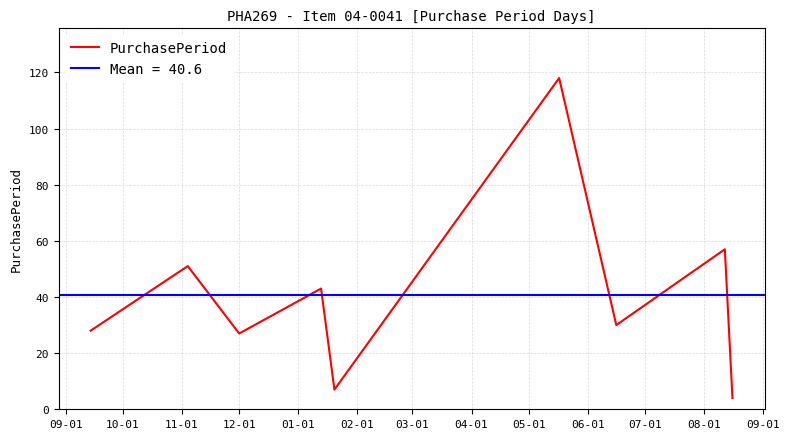

What is the highest value of the PurchasePeriod series?

118